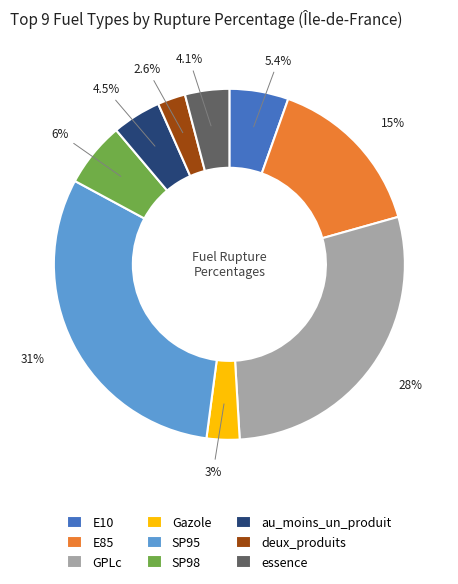

What is the ratio of the value at essence to the value at au_moins_un_produit?

0.9